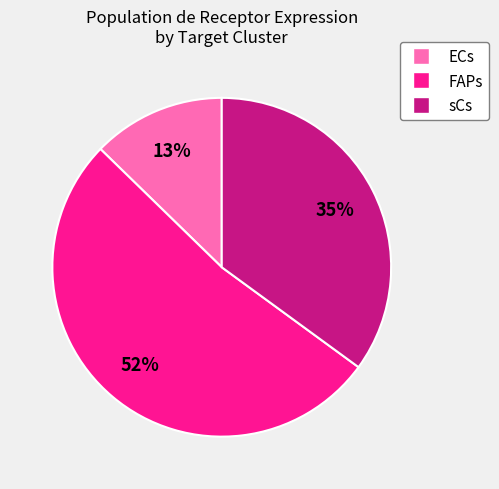

To the nearest percent, what portion does FAPs represent?

52%